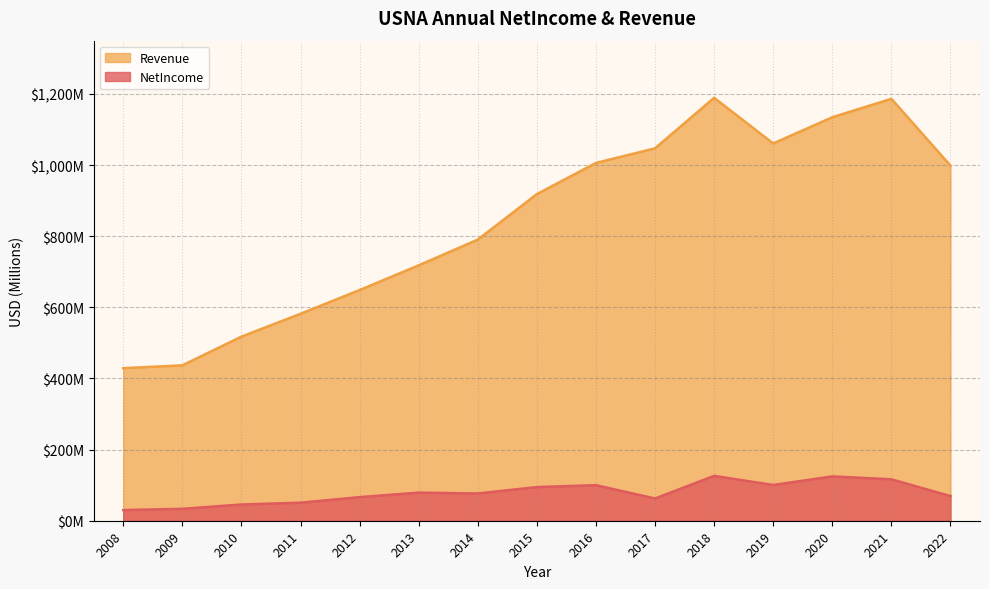

How many data points in NetIncome are less than 76?

7